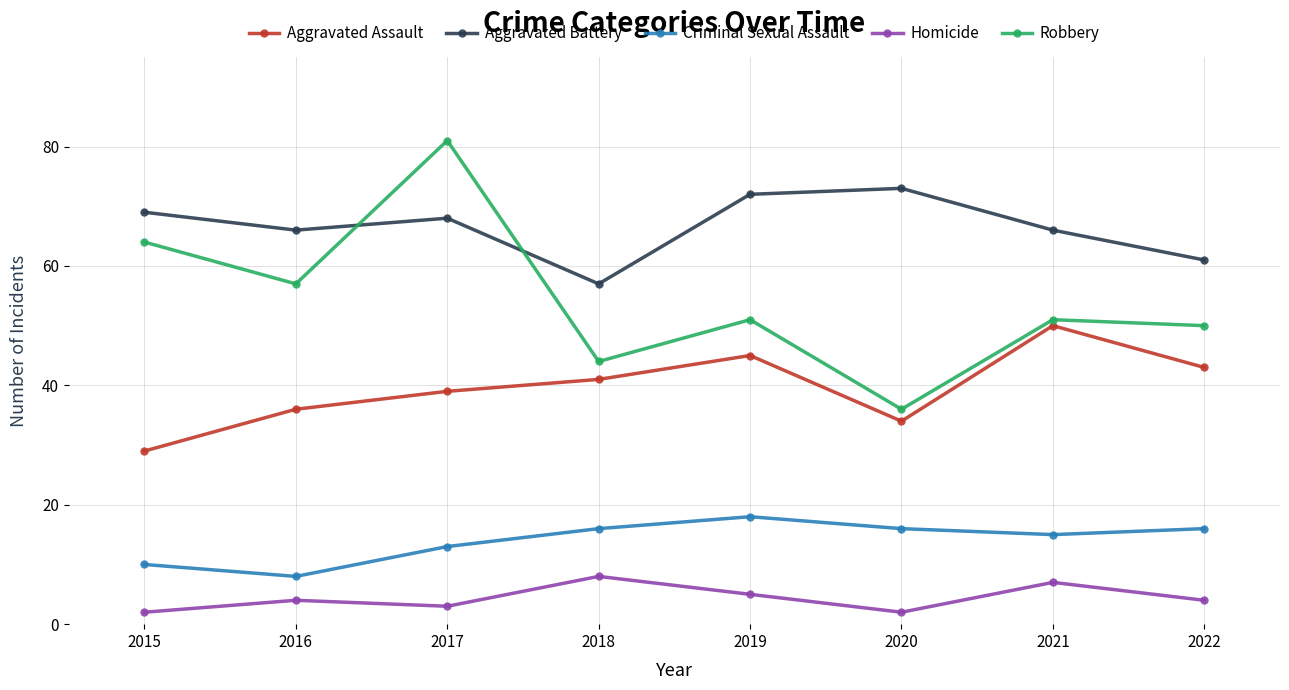

Read the Homicide value at 2016.

4